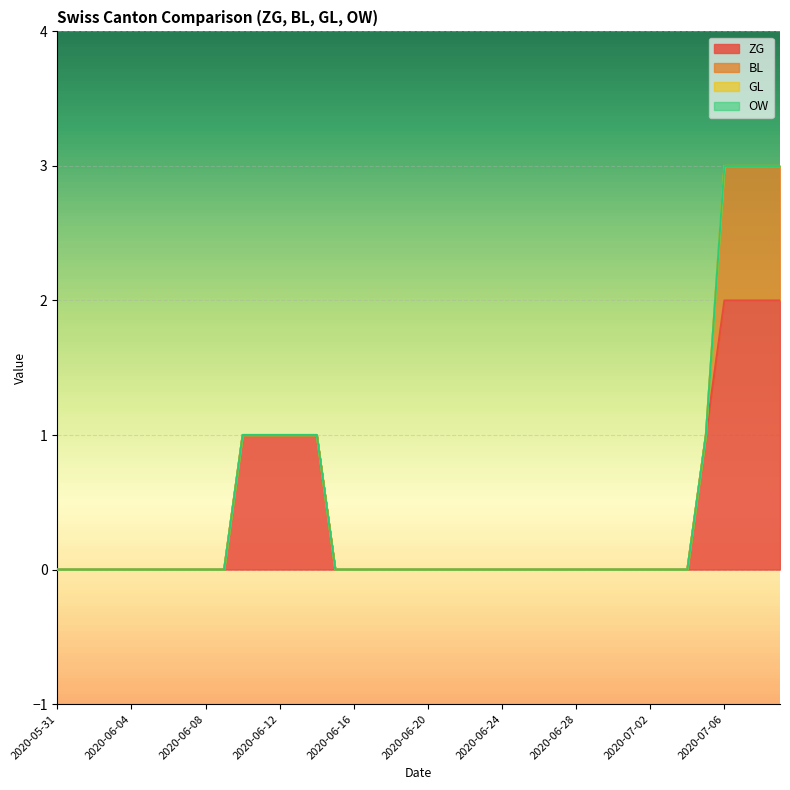

What are all the series names shown in the legend?

ZG, BL, GL, OW